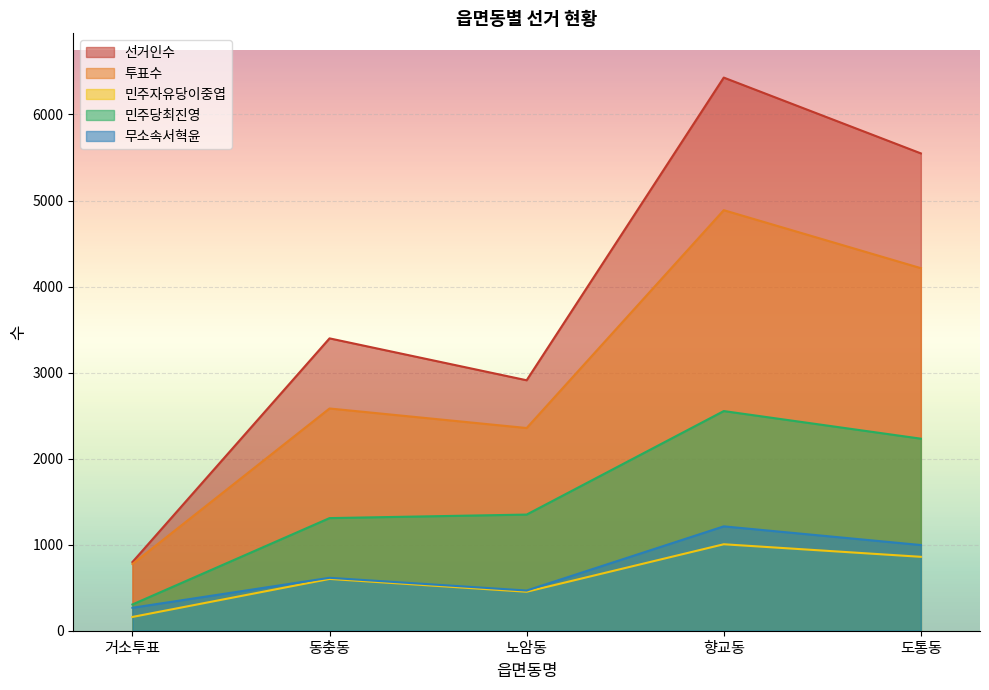

True or false: 선거인수 and 무소속서혁윤 cross at least once.

False